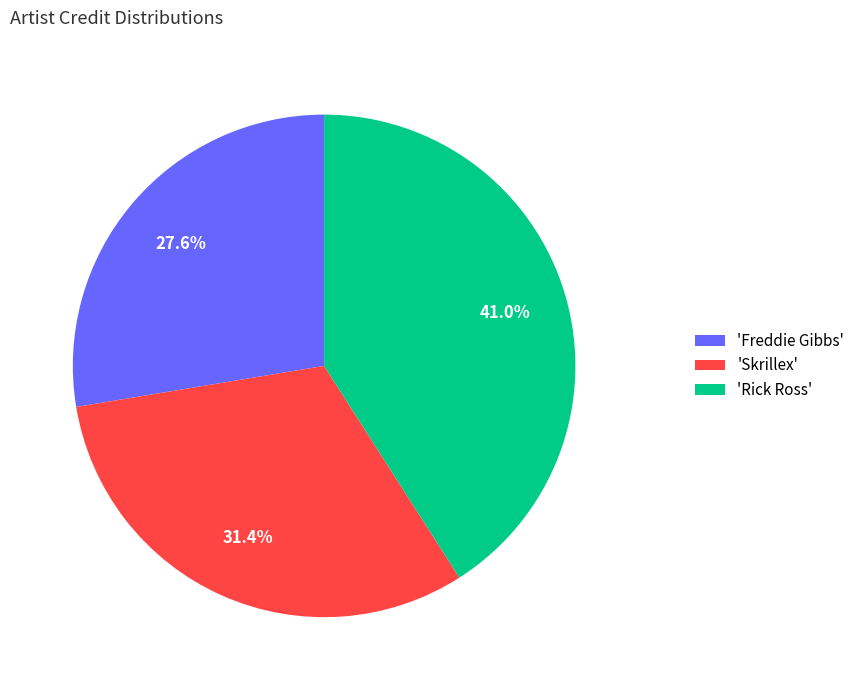

Which category has the biggest portion of the pie?

'Rick Ross'